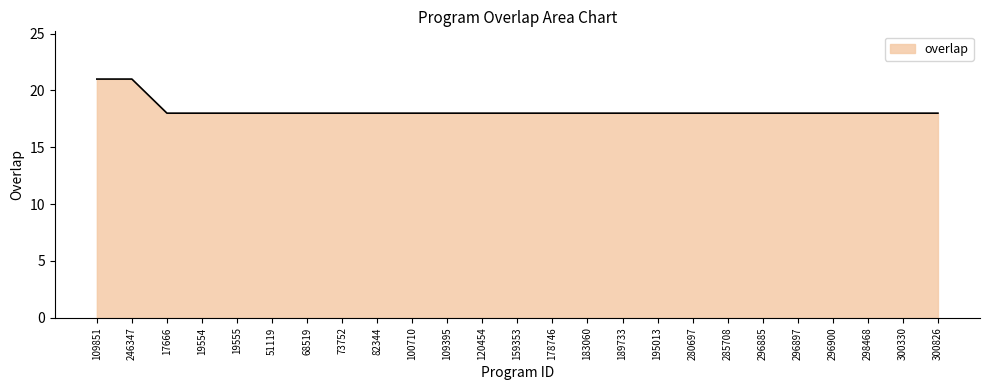

Is it true that the value at 300826 is 9?

False